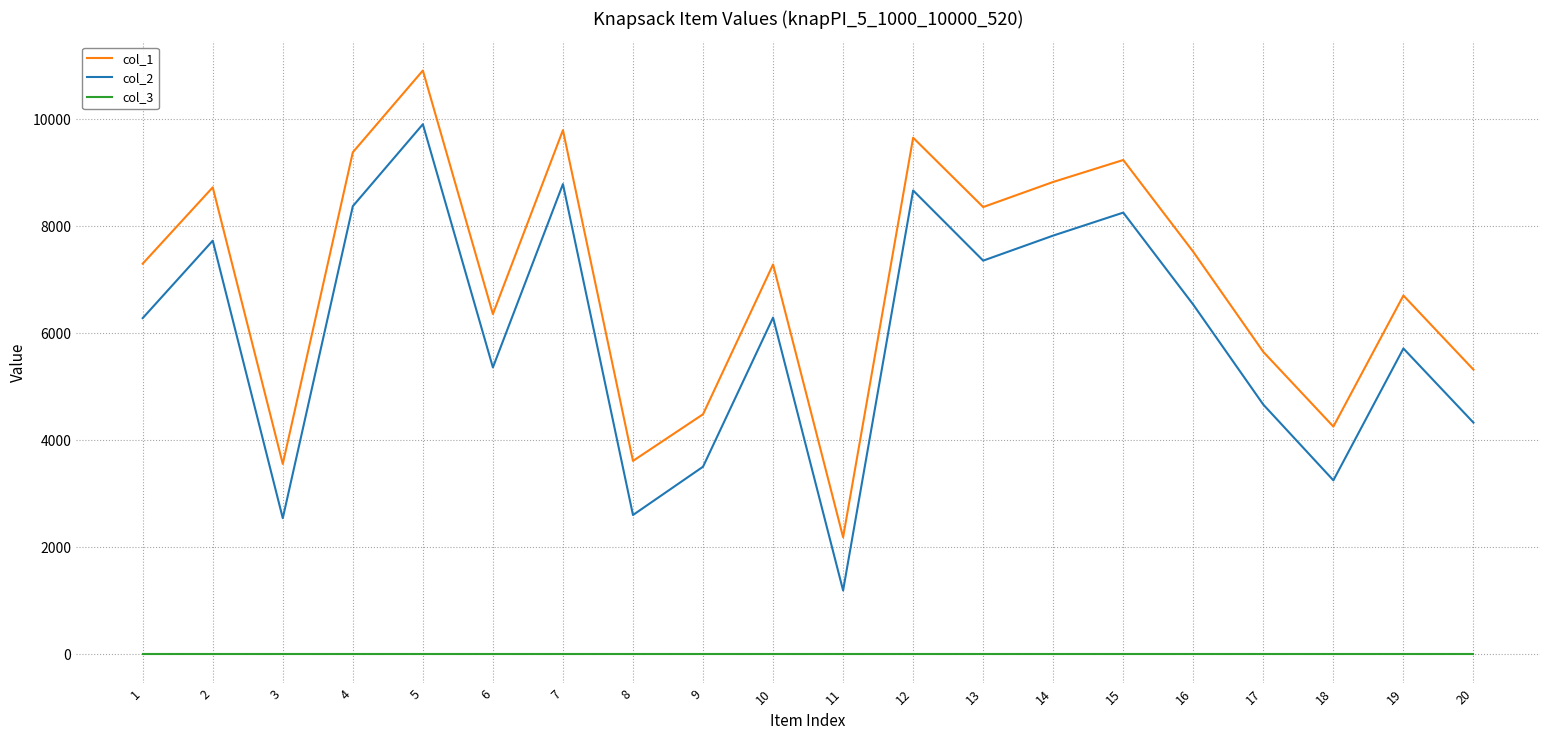

True or false: col_1 and col_3 cross at least once.

False